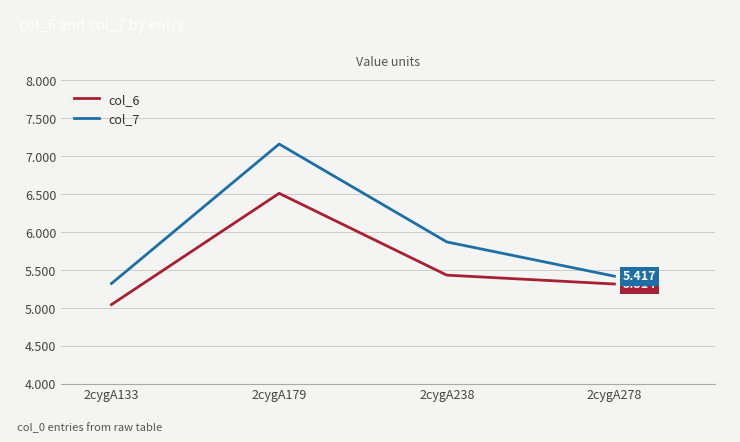

What are all the series names shown in the legend?

col_6, col_7